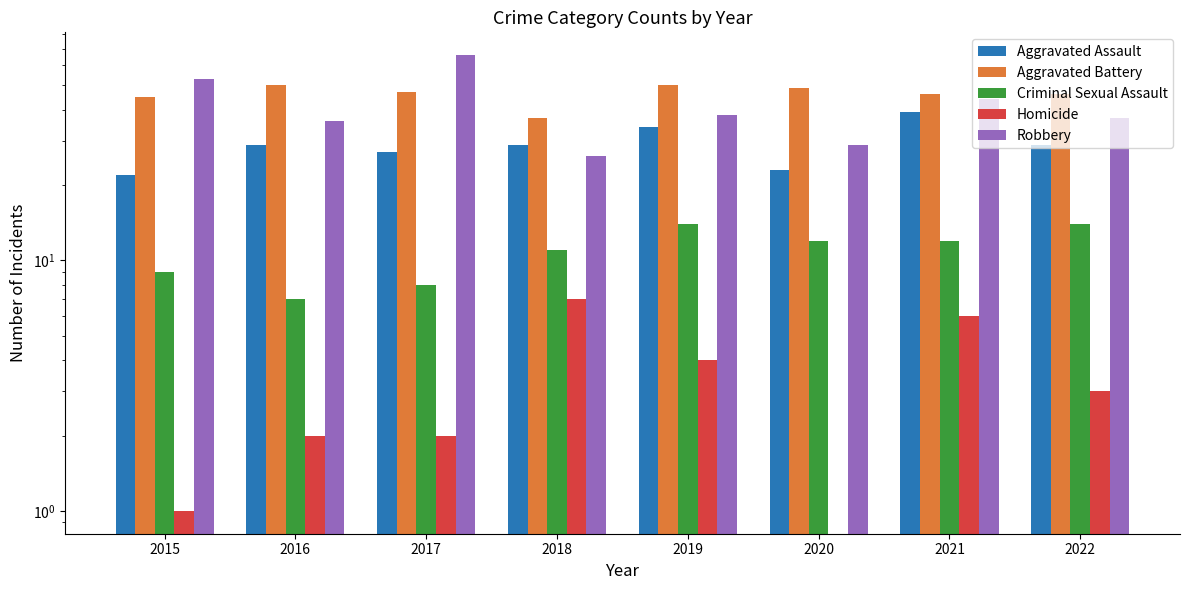

Is the value of Aggravated Battery at 2017 greater than the value of Robbery at 2016?

Yes